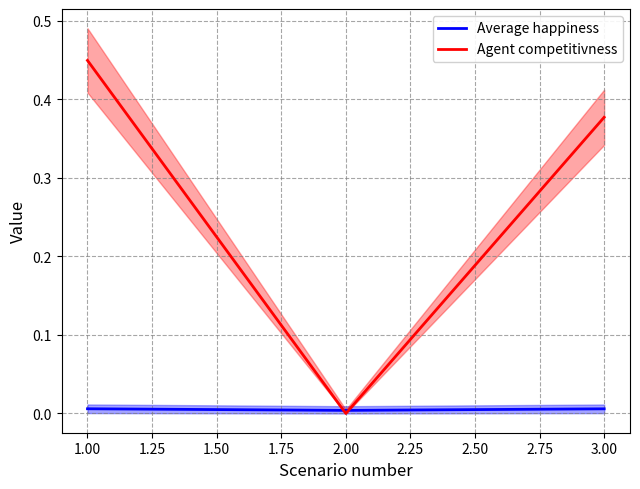

Is it true that Agent competitivness equals 0.0 at 2.00?

True